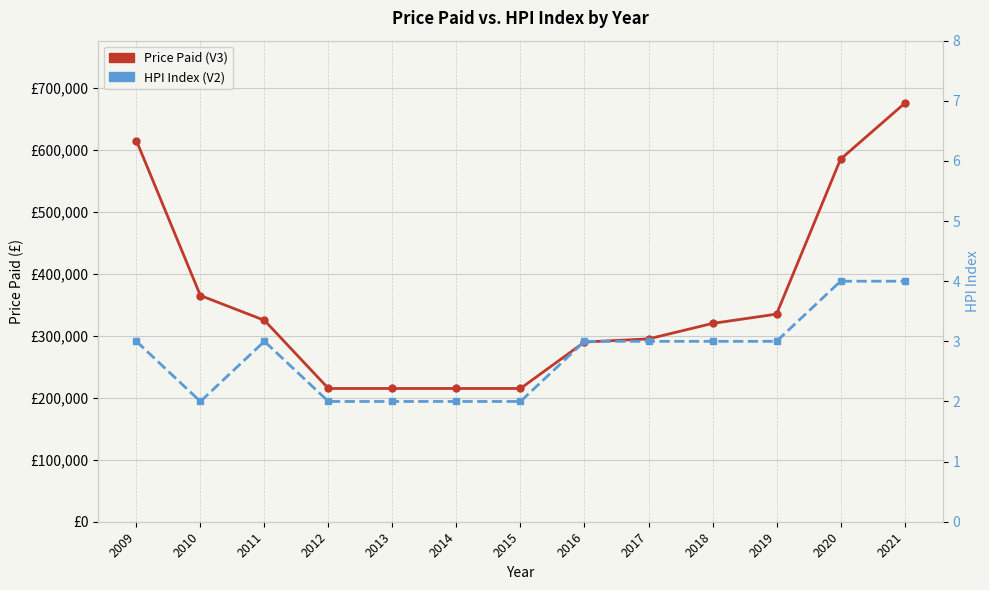

Rank the categories by HPI Index (V2) value from highest to lowest.

2020, 2021, 2009, 2011, 2016, 2017, 2018, 2019, 2010, 2012, 2013, 2014, 2015